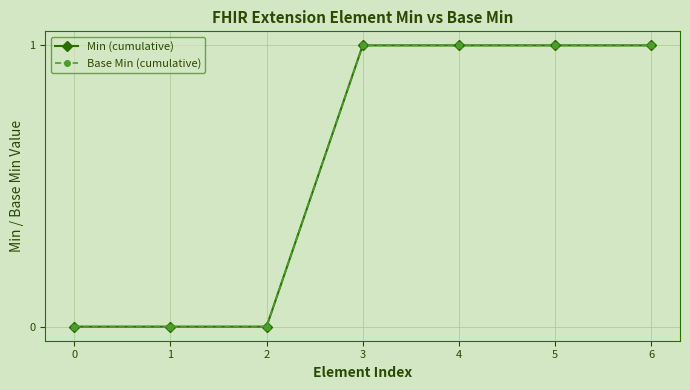

Does the chart have visible grid lines?

Yes